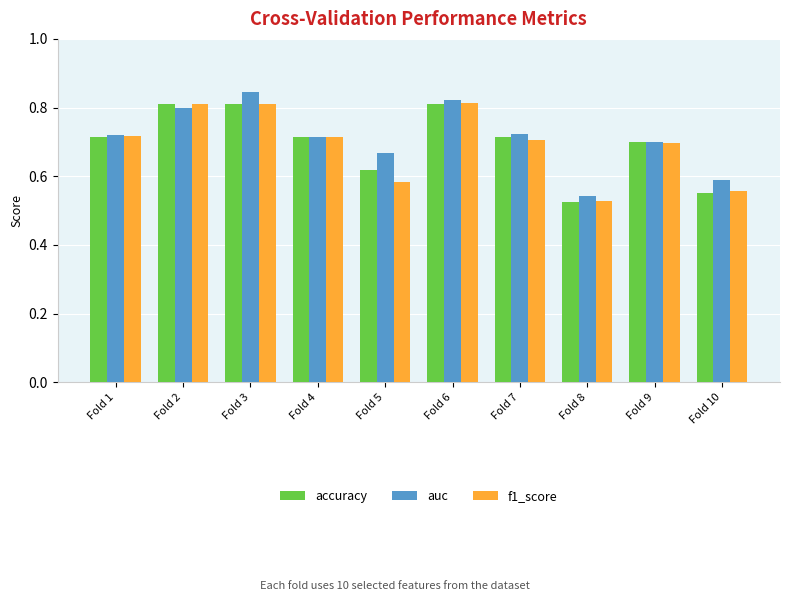

Between Fold 5 and Fold 9, which series saw the biggest shift?

f1_score